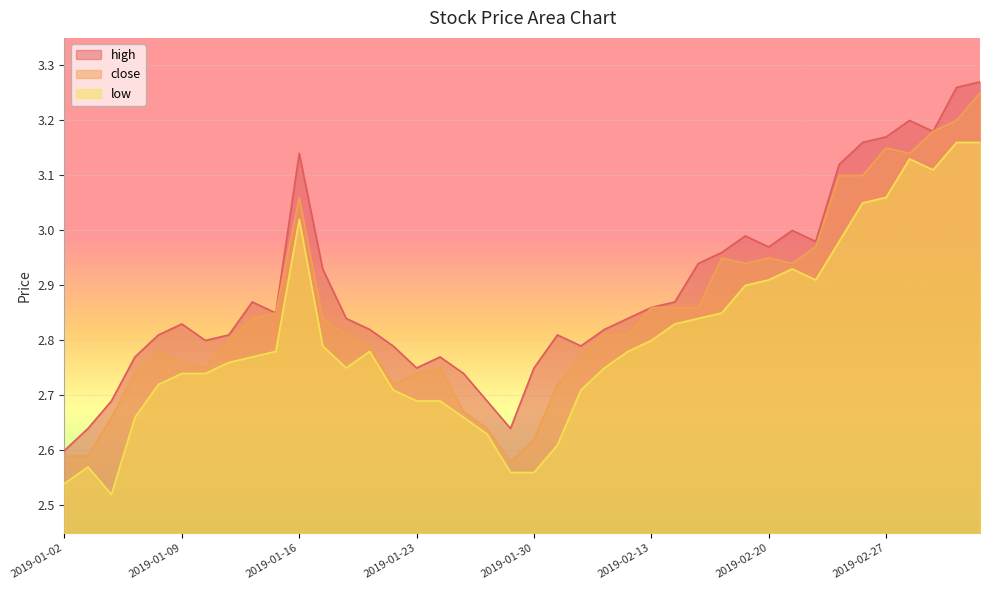

True or false: close and high intersect in this chart.

False